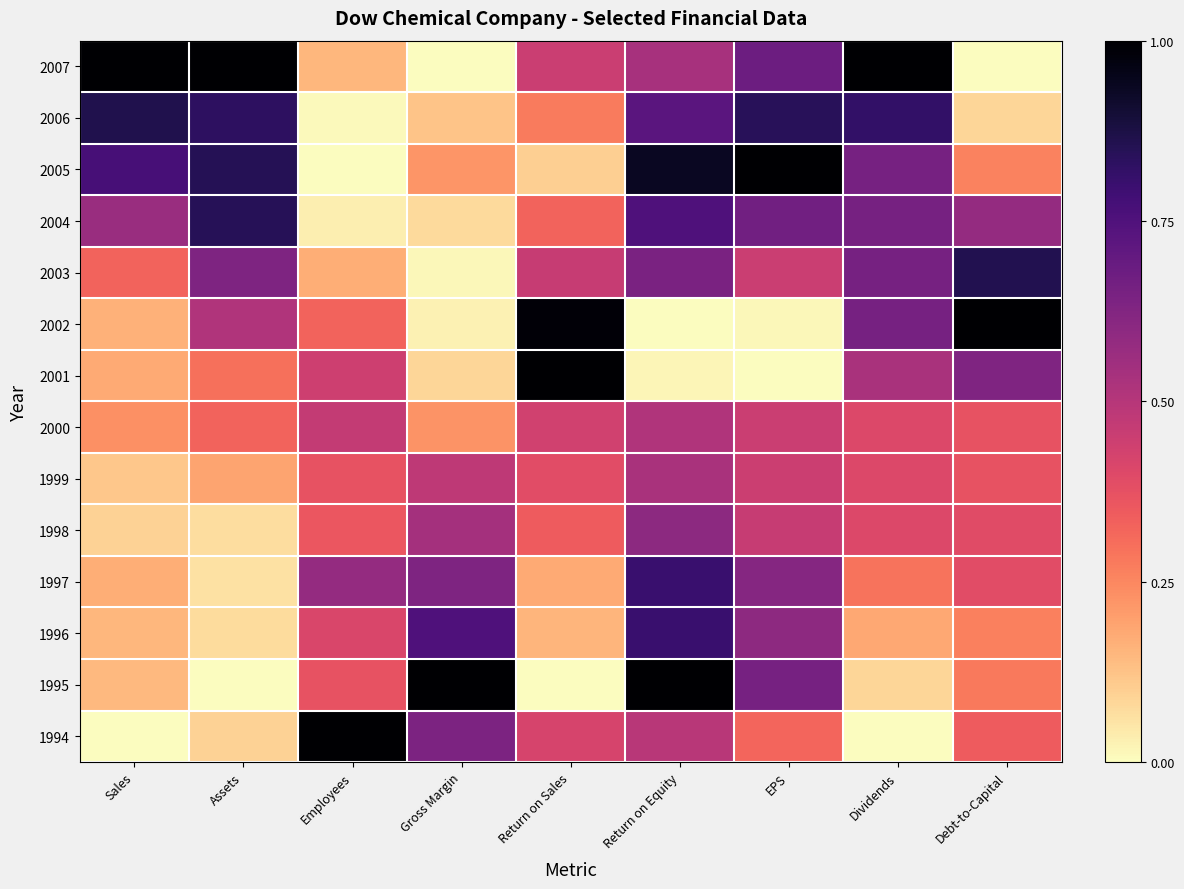

What is the total value across all series at Employees?

4.7